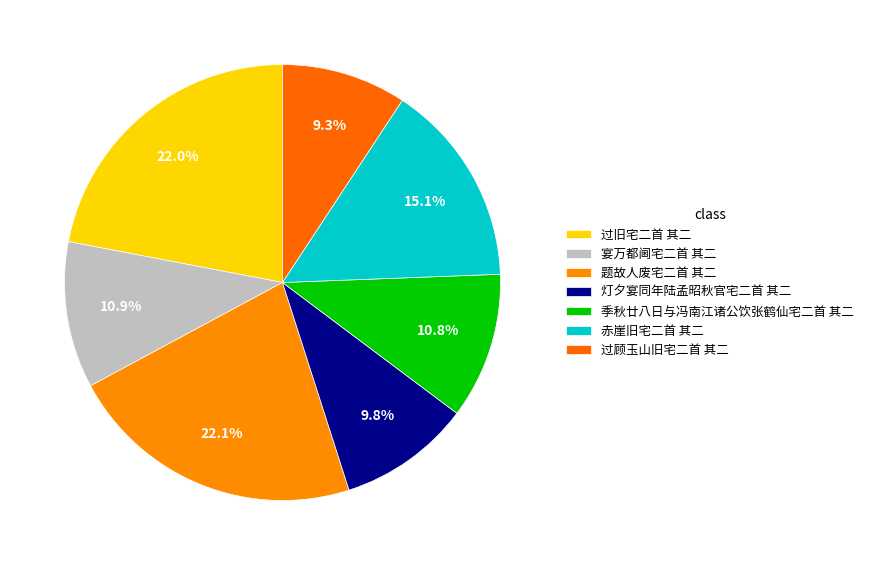

What percentage is the 灯夕宴同年陆孟昭秋官宅二首 其二 slice, to the nearest percent?

10%